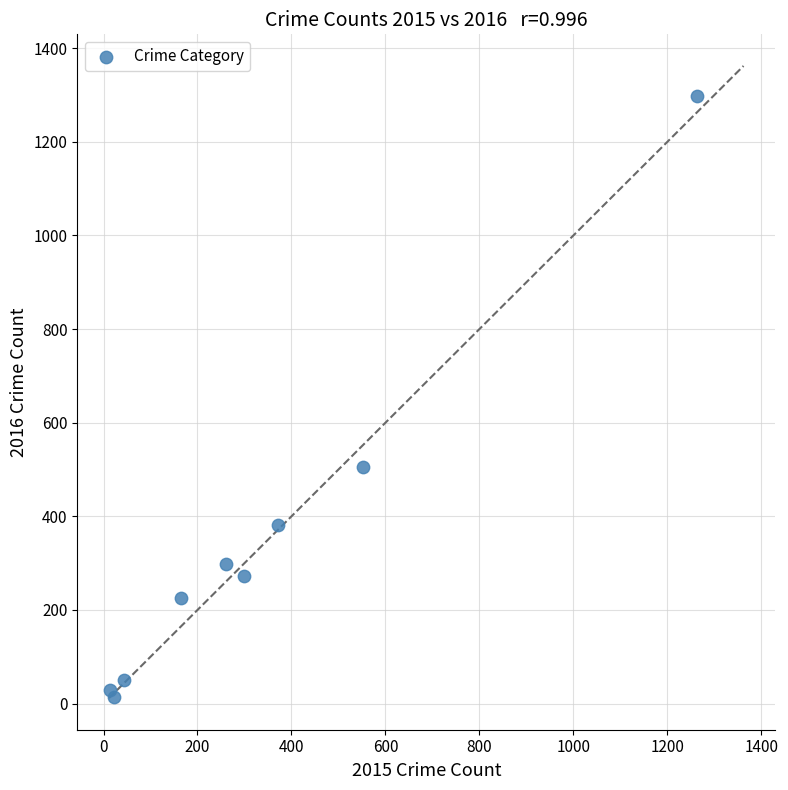

What Y value in the scatter plot is closest to 655?

505